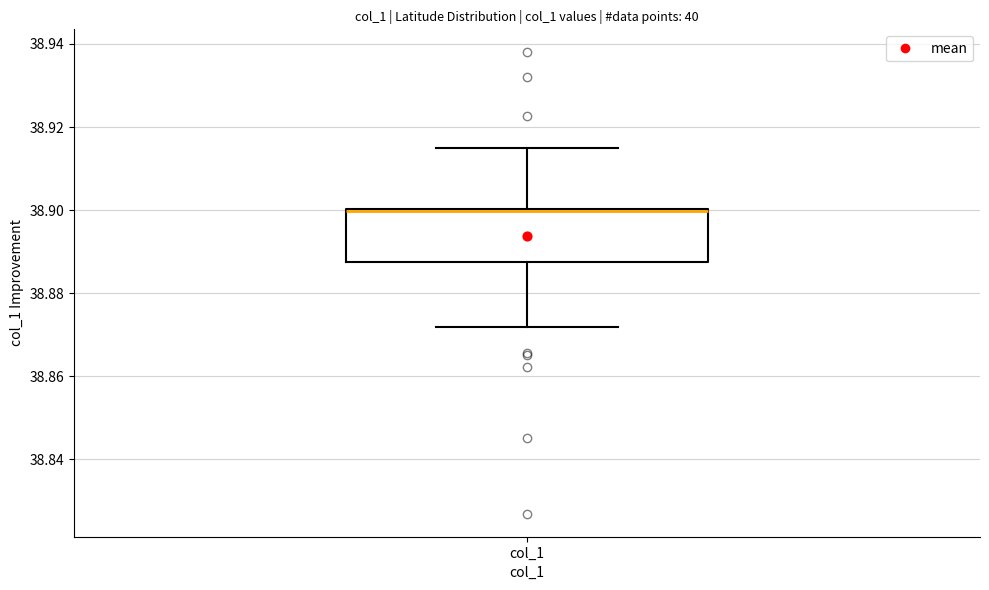

Read this box plot against the y-axis: the position of the median line, the range covered by the box, and the ends of both whiskers. The values are not printed on the chart, so give them approximately, as read against the axis.

median 38.900 (just below the box's upper edge), box 38.888 to 38.900, whiskers 38.872 to 38.914